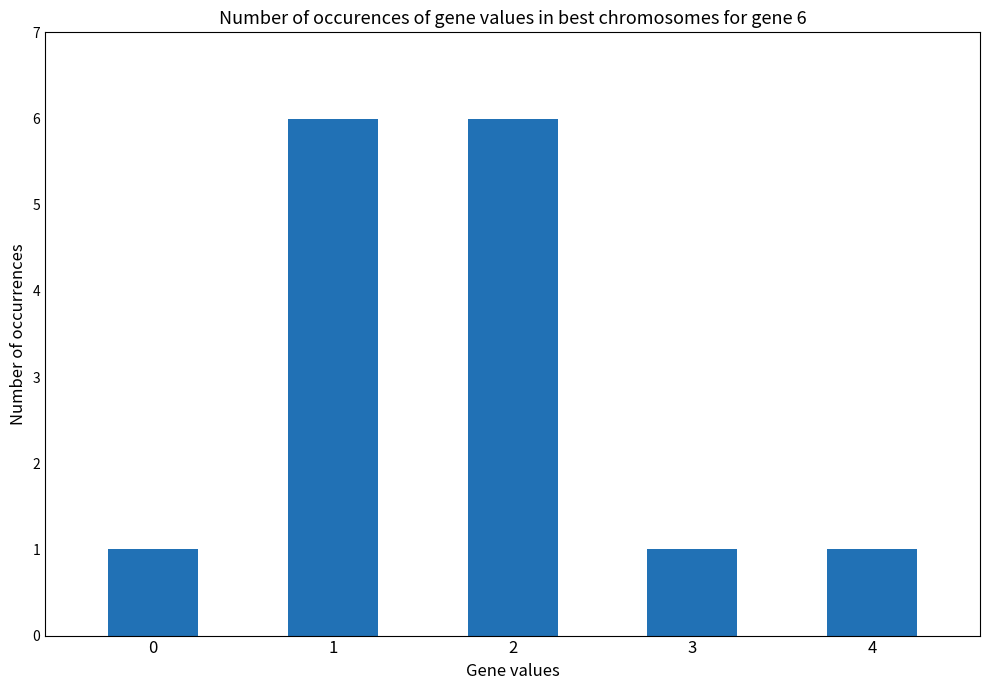

Count the values in the range 1 to 6.

5